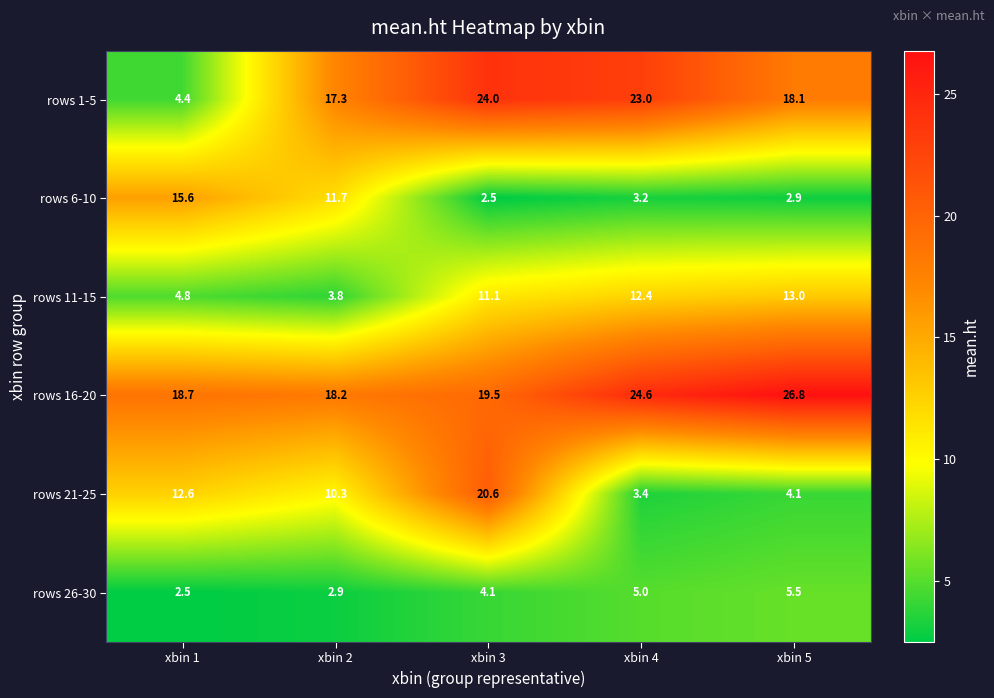

At how many categories does at least one series exceed 14?

5